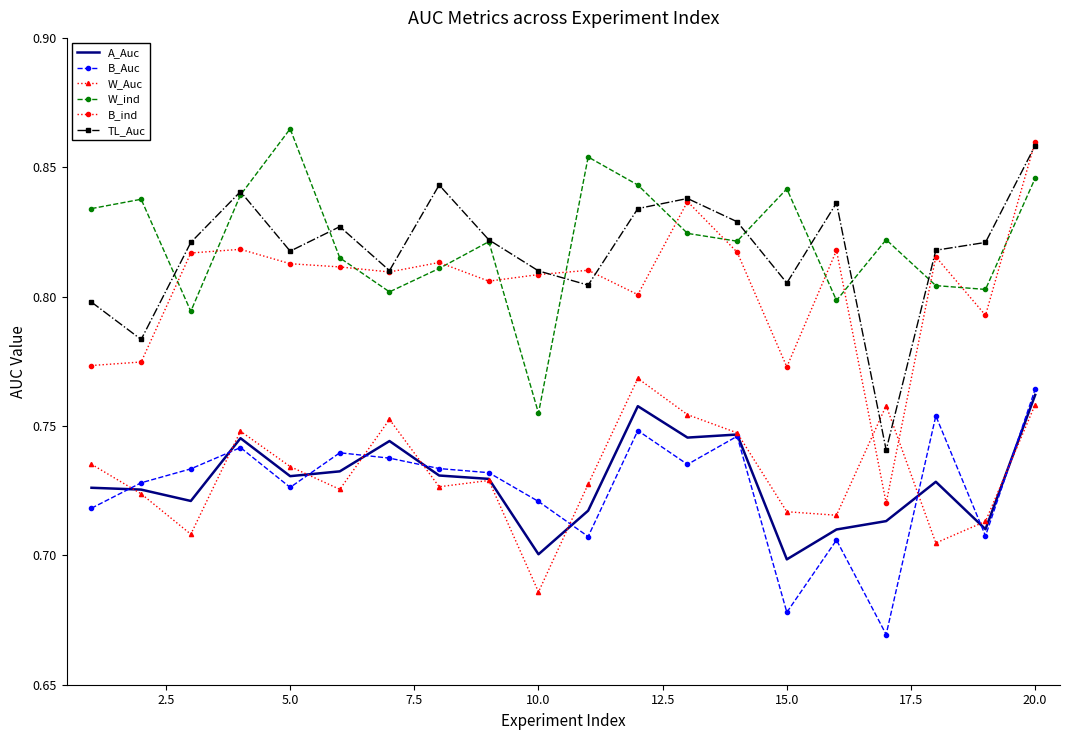

True or false: B_Auc and TL_Auc cross at least once.

False